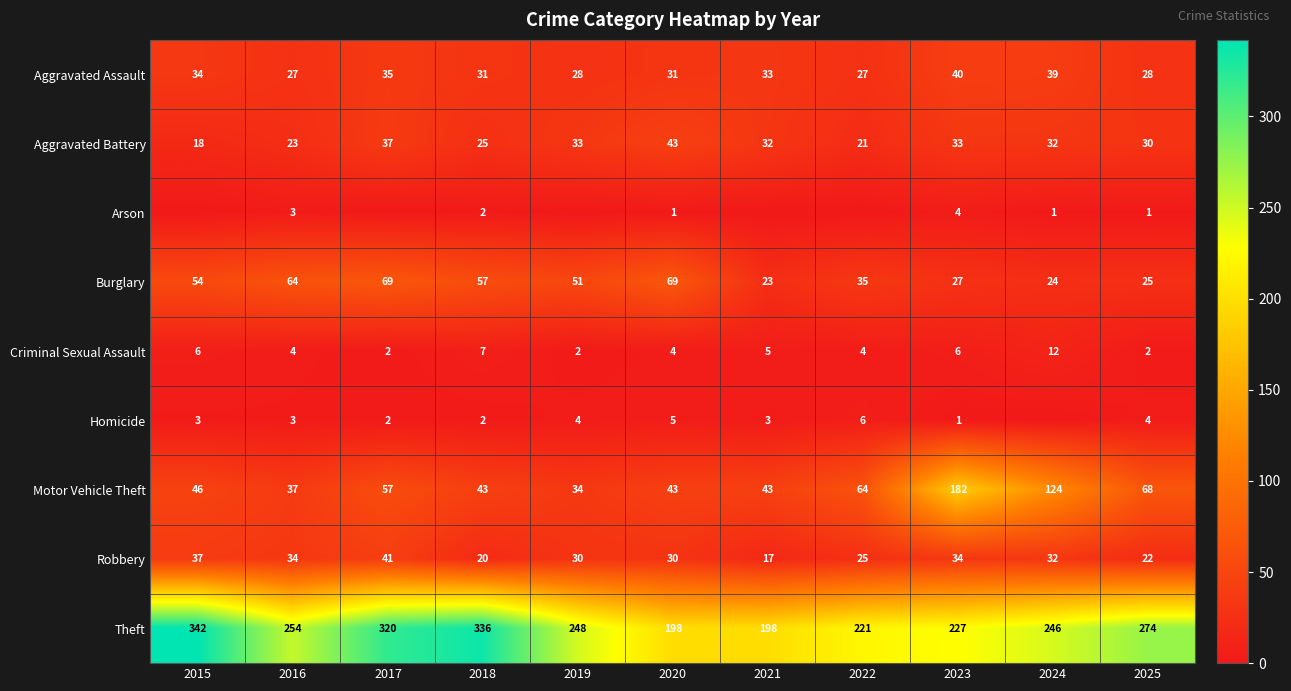

What is the difference between the Theft values at 2021 and 2023?

29